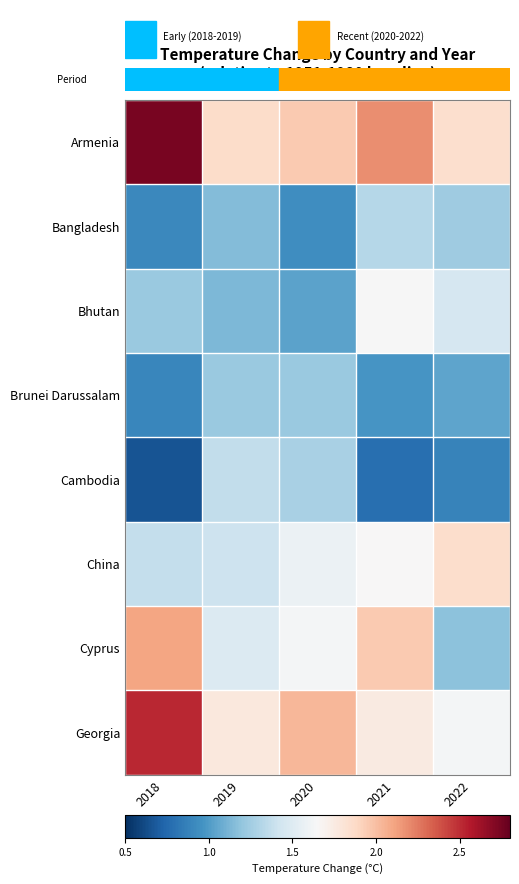

What is the smallest value displayed?

0.7